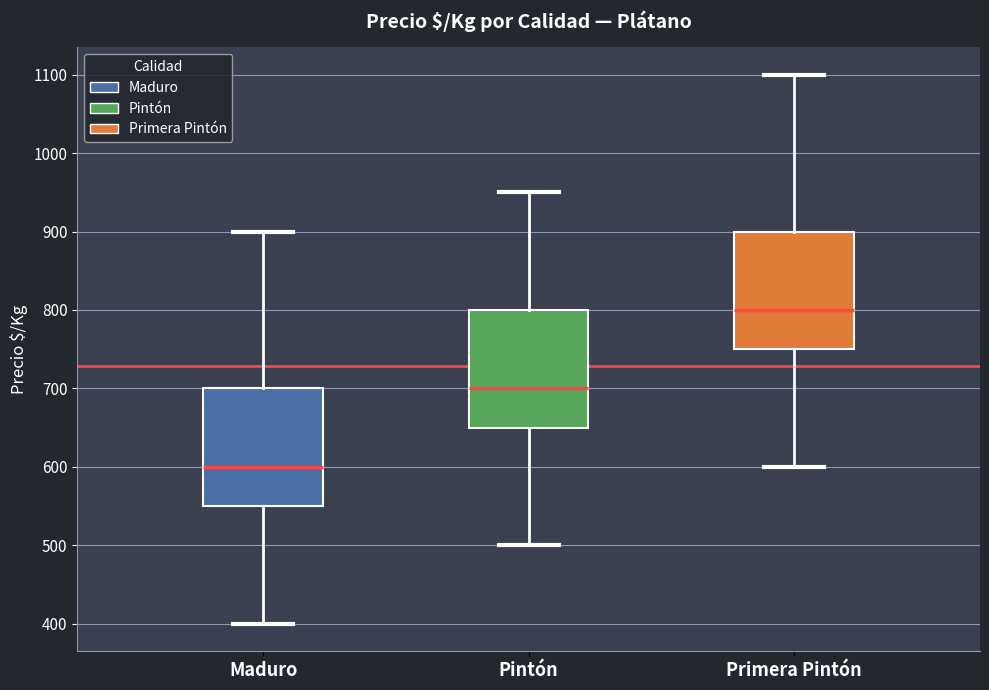

Reading left to right, read every box against the y-axis: the position of its median line, the range the box covers, and the ends of its whiskers. The values are not printed on the chart, so give them approximately, as read against the axis.

Maduro: median 600, box 550 to 700, whiskers 400 to 900
Pintón: median 700, box 650 to 800, whiskers 500 to 950
Primera Pintón: median 800, box 750 to 900, whiskers 600 to 1100